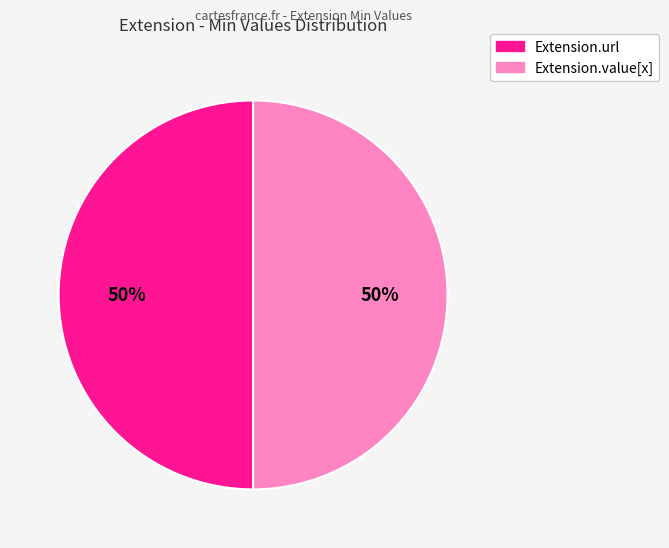

To the nearest percent, what is the average slice percentage?

50%